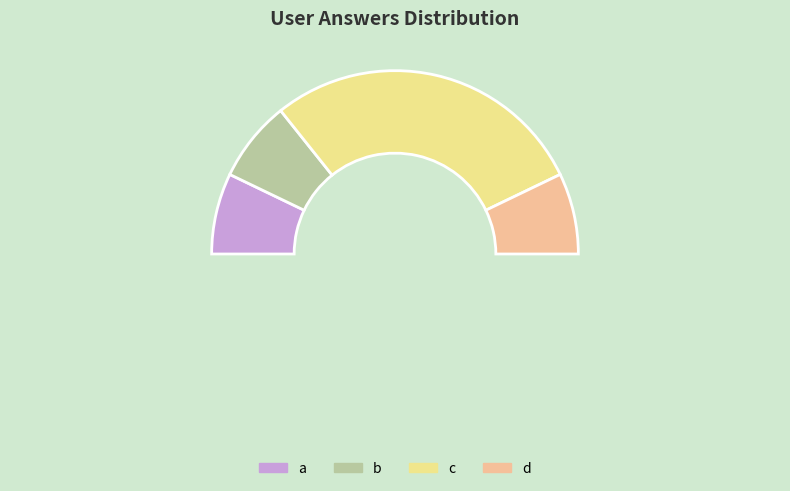

What is the total percentage of c and a?

71.4%